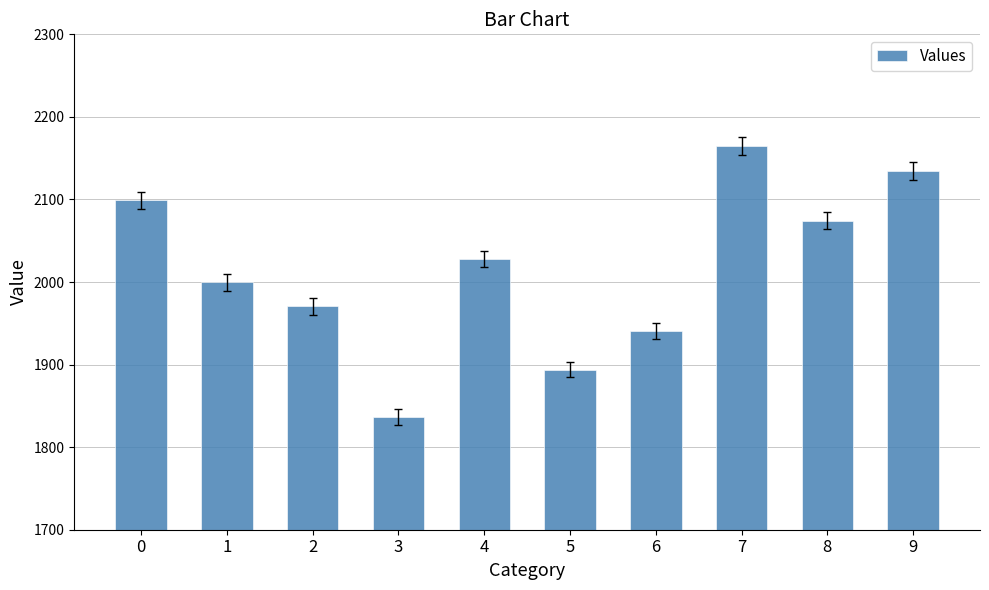

At which category does the chart reach its minimum across all series?

3